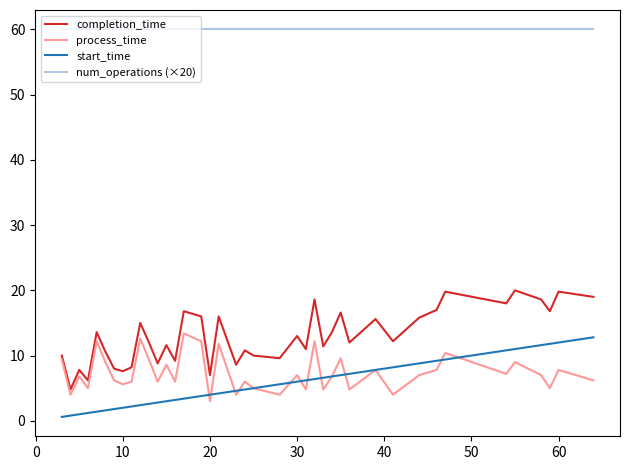

True or false: completion_time and start_time cross at least once.

False